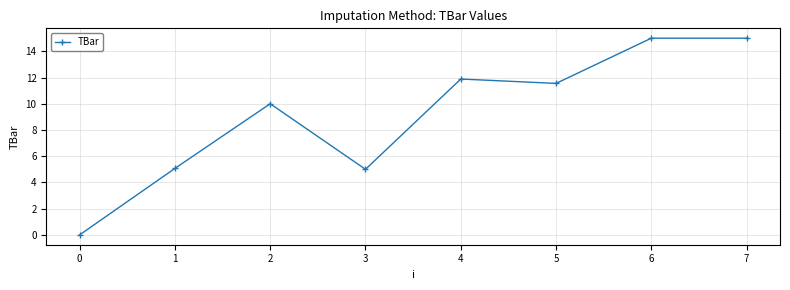

What is the value of the 3rd point from the left?

10.0